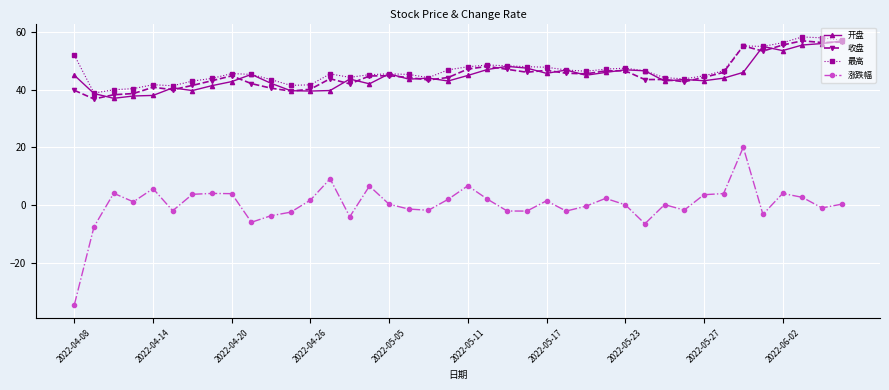

True or false: 涨跌幅 and 收盘 intersect in this chart.

False